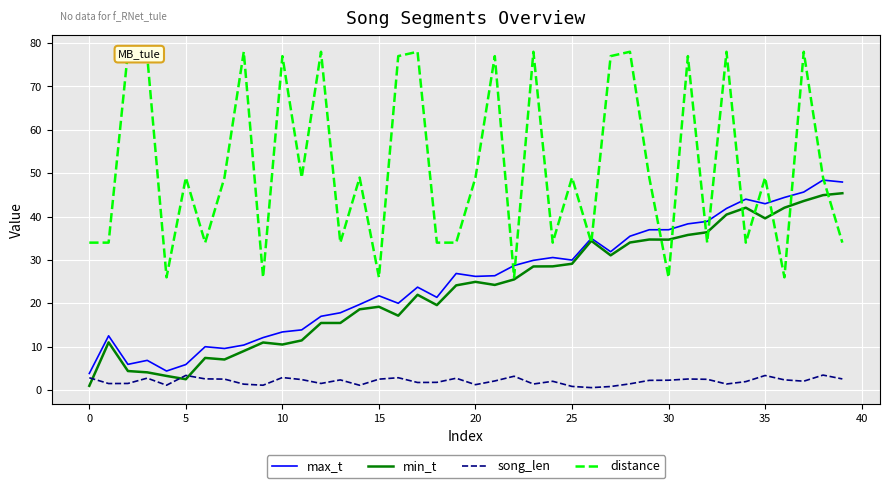

At which label does min_t first exceed 24?

19